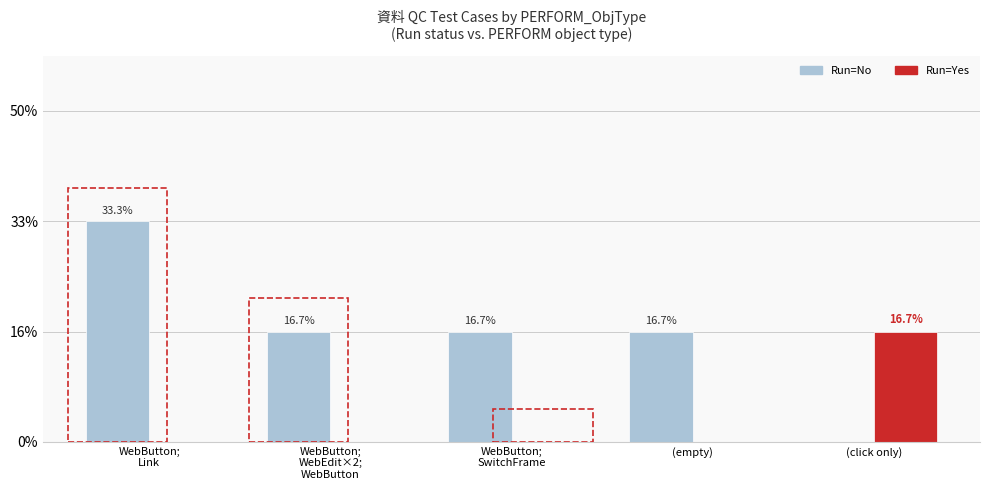

Are the bars grouped side by side (vs. stacked)?

Yes